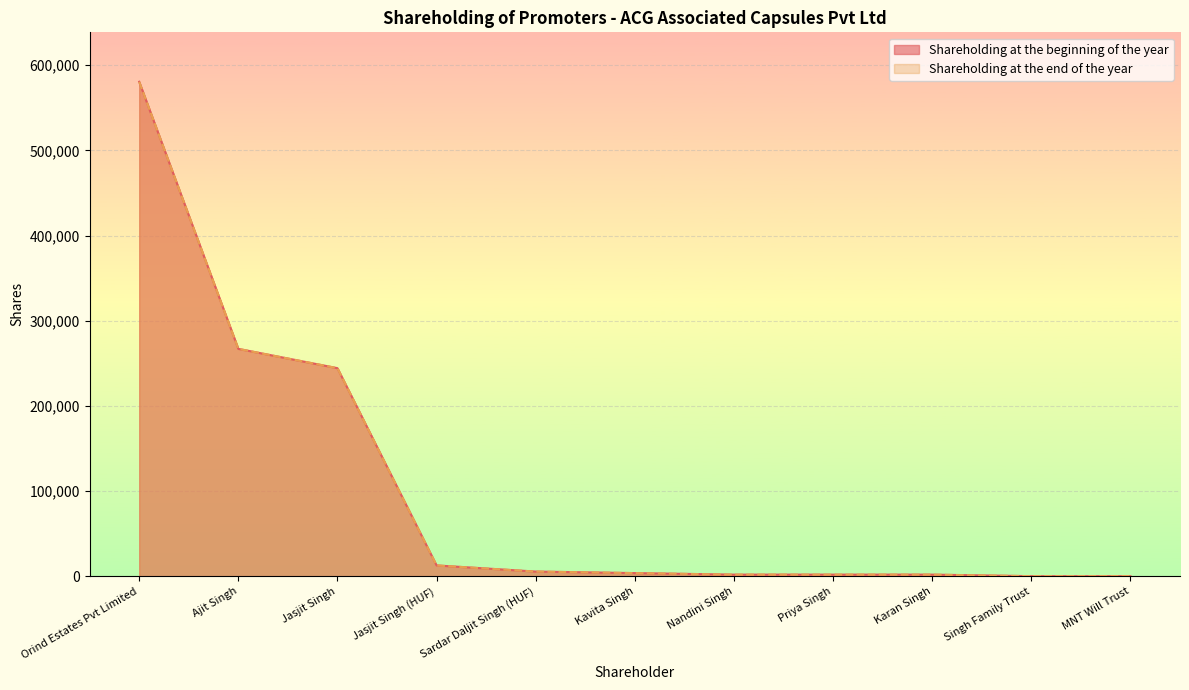

Is it true that Shareholding at the beginning of the year equals 1053 at Karan Singh?

False